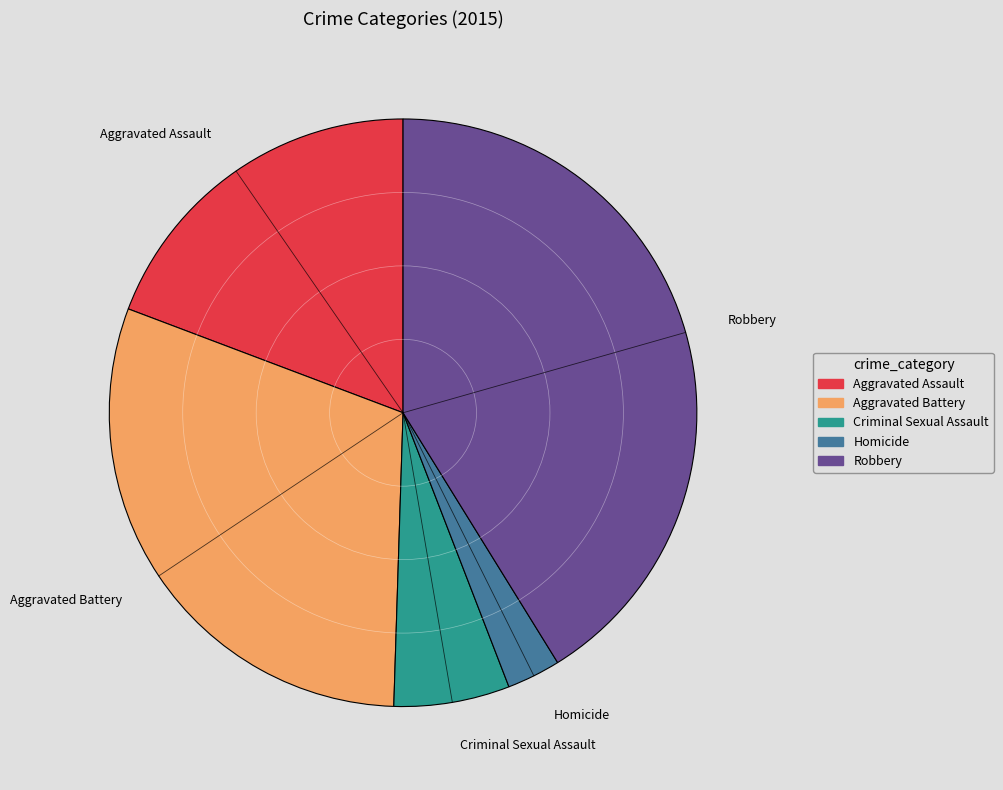

Which slice is the smallest?

Homicide